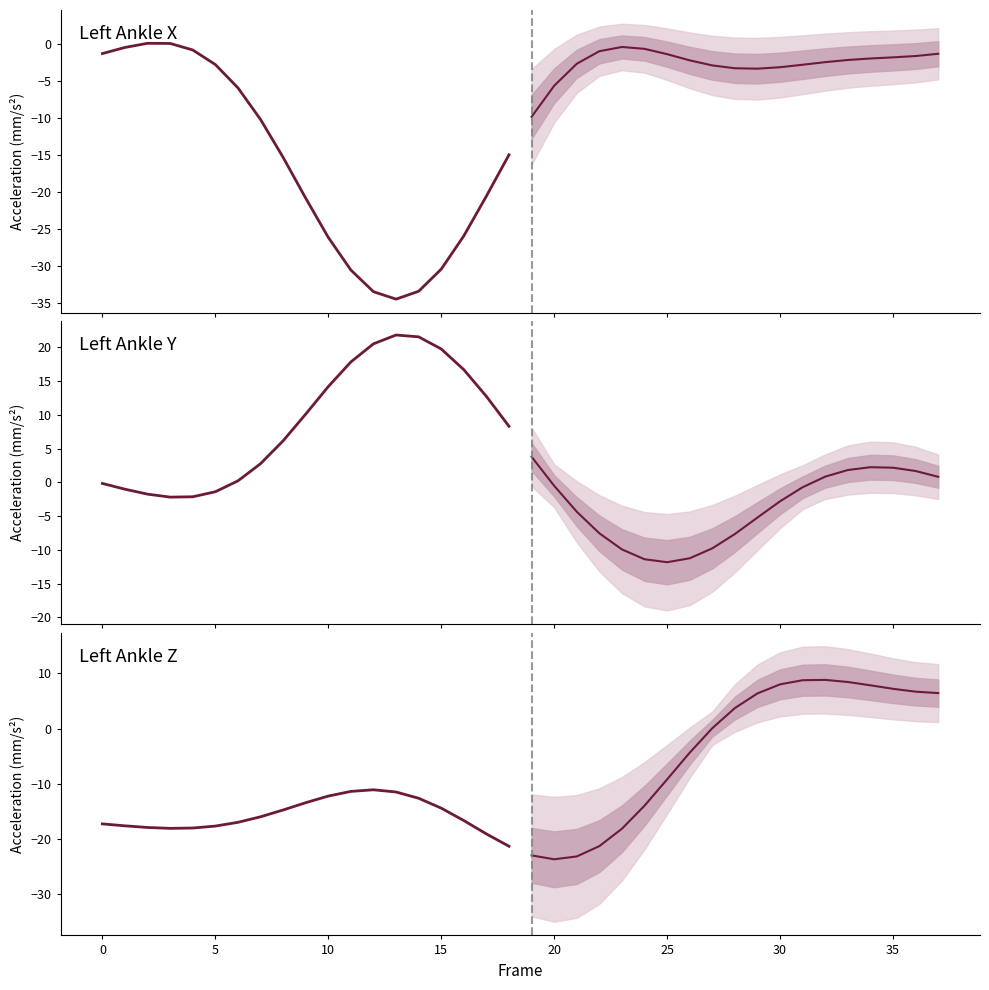

Reading right to left, what are all the values shown in this chart?

Left Ankle X (historical): -15.0	-20.5	-25.9	-30.4	-33.4	-34.5	-33.5	-30.5	-26.1	-20.8	-15.3	-10.2	-5.9	-2.8	-0.8	0.1	0.1	-0.5	-1.3
Left Ankle X (projection): -1.3	-1.6	-1.8	-1.9	-2.2	-2.4	-2.8	-3.1	-3.3	-3.3	-2.9	-2.2	-1.4	-0.6	-0.4	-1.0	-2.7	-5.6	-9.8
Left Ankle Y (historical): 8.3	12.7	16.7	19.8	21.6	21.8	20.5	17.8	14.2	10.1	6.2	2.8	0.2	-1.4	-2.1	-2.2	-1.7	-1.0	-0.2
Left Ankle Y (projection): 0.8	1.7	2.2	2.2	1.8	0.9	-0.7	-2.8	-5.2	-7.6	-9.8	-11.2	-11.8	-11.4	-9.9	-7.5	-4.3	-0.5	3.8
Left Ankle Z (historical): -21.3	-19.1	-16.6	-14.4	-12.6	-11.5	-11.1	-11.4	-12.2	-13.4	-14.7	-16.0	-17.0	-17.6	-18.0	-18.0	-17.9	-17.6	-17.2
Left Ankle Z (projection): 6.4	6.7	7.2	7.8	8.4	8.8	8.7	8.0	6.4	3.7	0.1	-4.4	-9.2	-13.9	-18.1	-21.3	-23.1	-23.6	-22.9